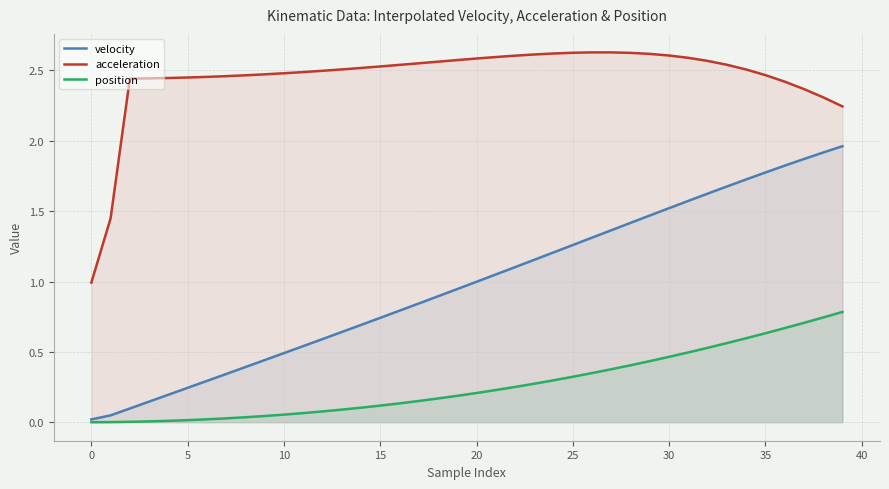

Rank the series by their maximum value, from lowest to highest.

position, velocity, acceleration